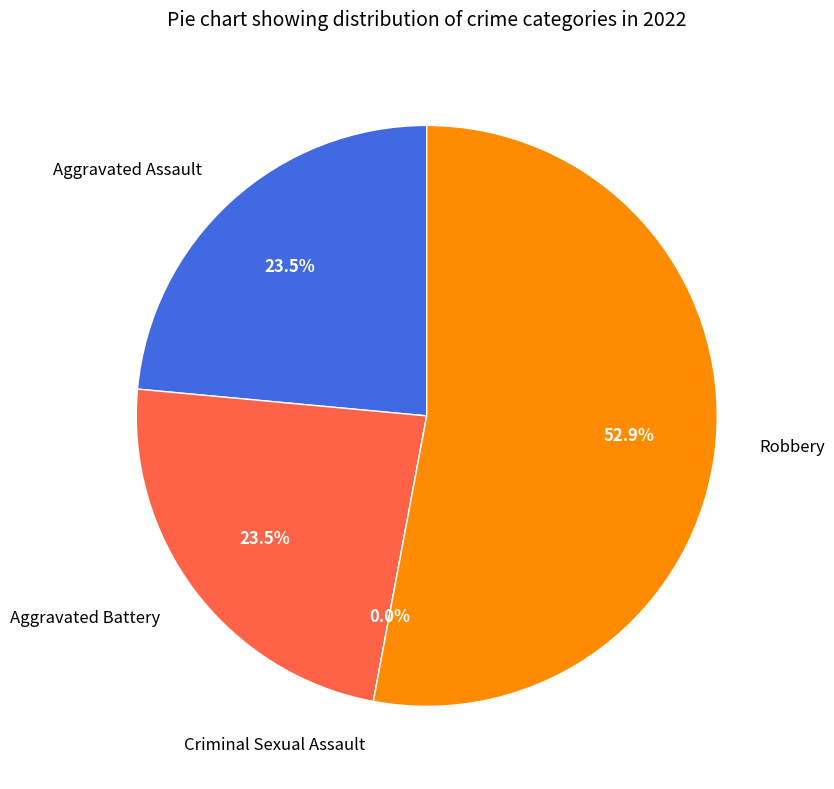

True or false: Aggravated Battery accounts for 18% of the total.

False